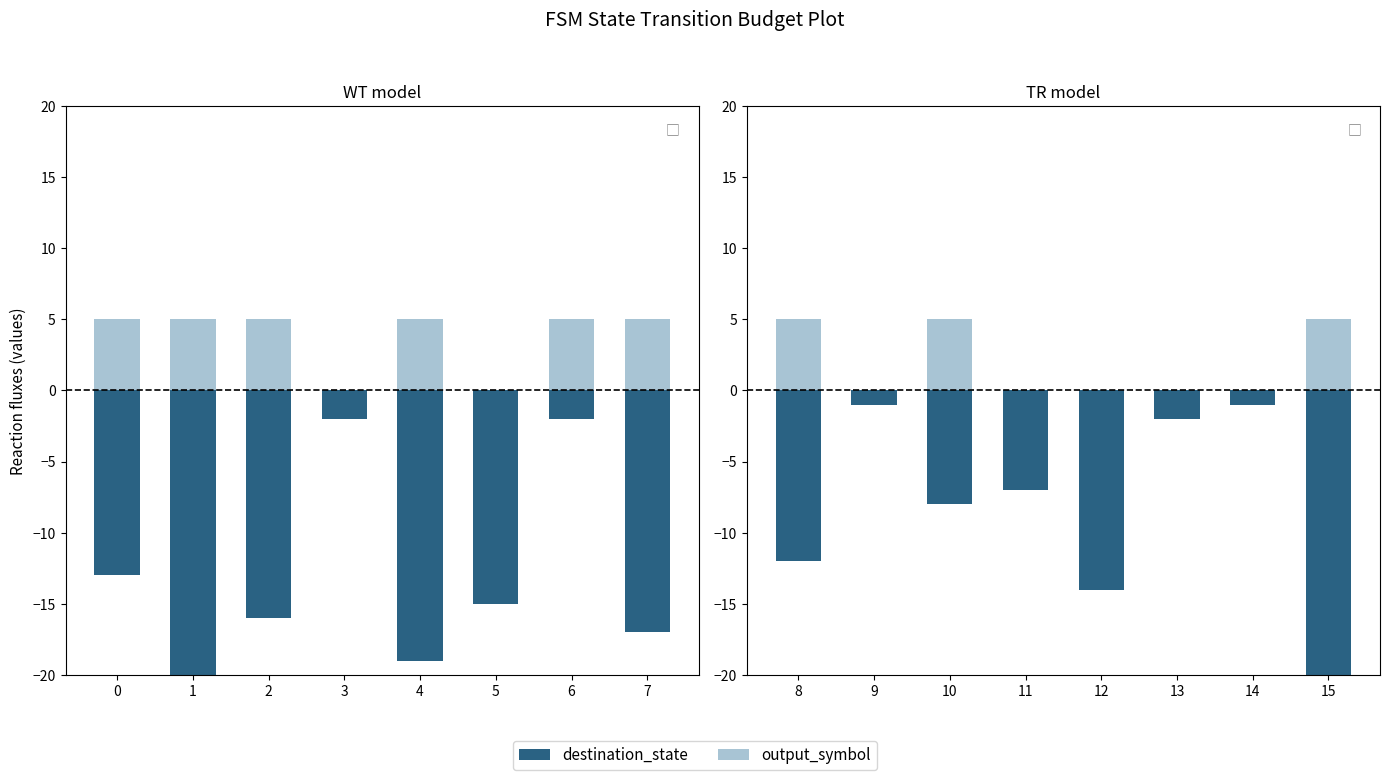

Which series has the largest total across all categories?

output_symbol